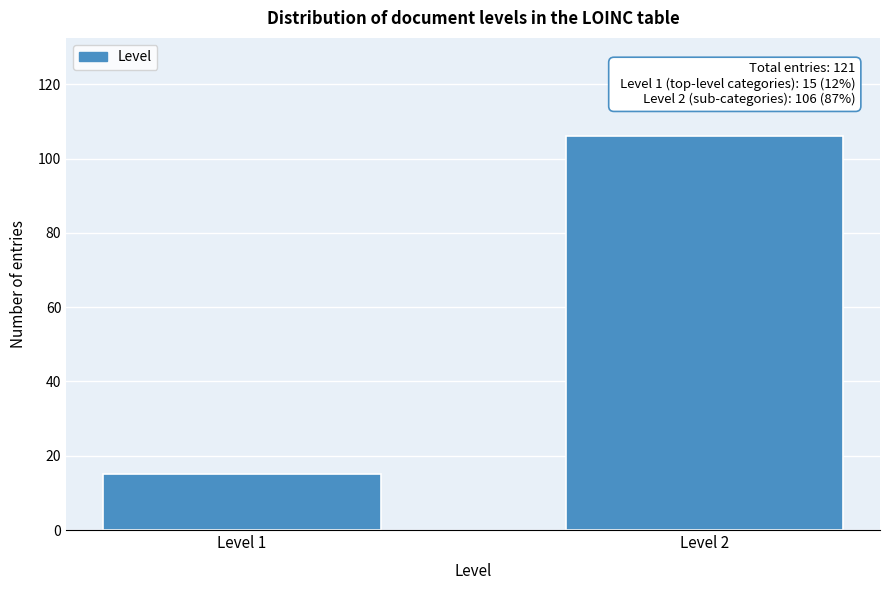

Reading left to right, transcribe all the data shown in this chart.

15	106